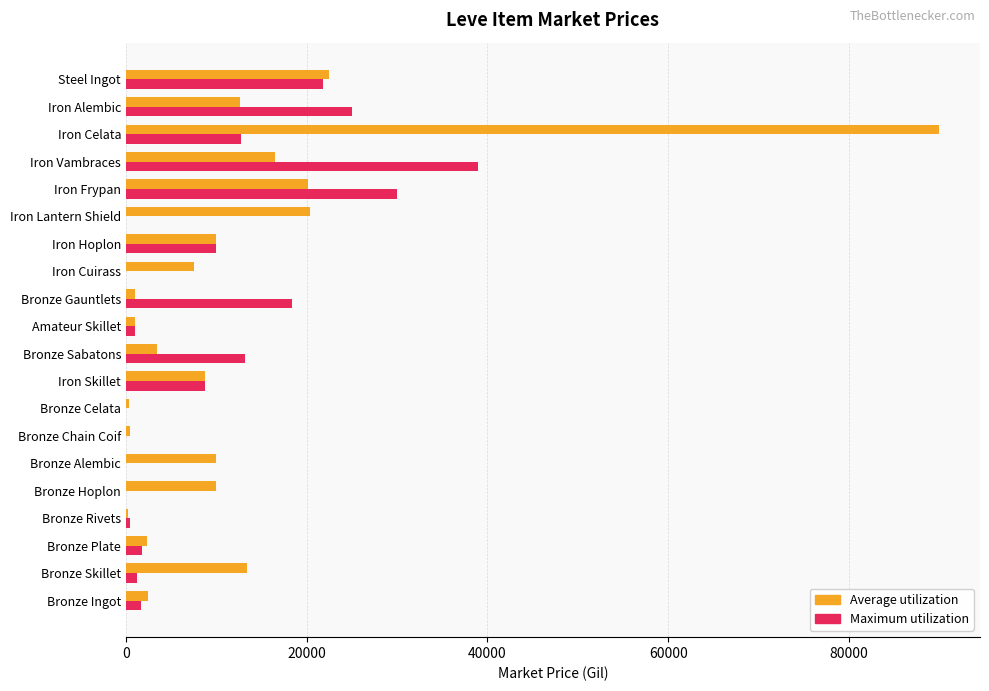

What is the sum of the Maximum utilization values at Iron Lantern Shield and Iron Skillet?

8750.0